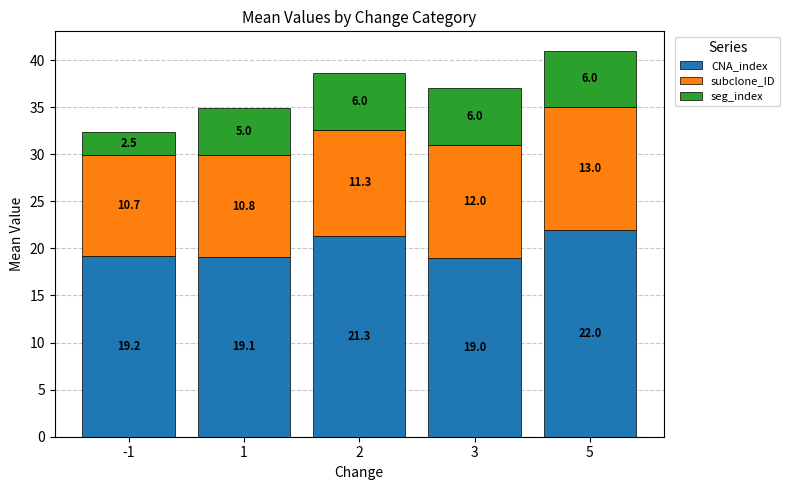

What is the approximate value of CNA_index at 5?

22.0